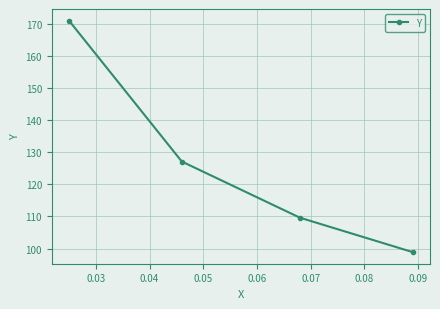

How many lines are shown in the chart?

1